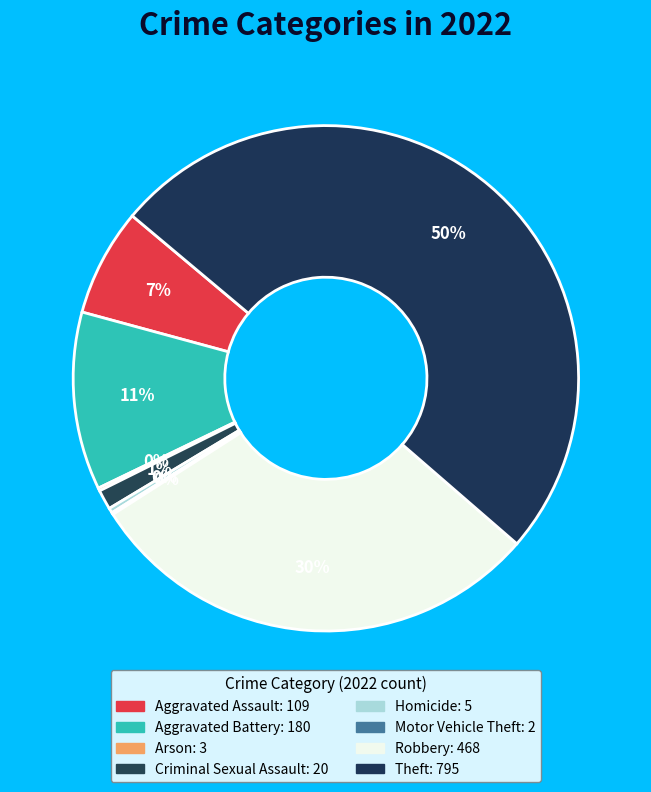

Rank the categories by value from lowest to highest.

Motor Vehicle Theft, Arson, Homicide, Criminal Sexual Assault, Aggravated Assault, Aggravated Battery, Robbery, Theft